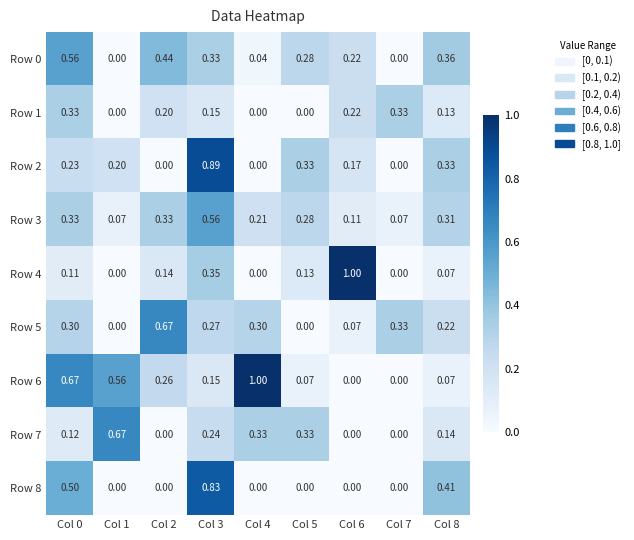

At which category is the sum across all series the highest?

Col 3